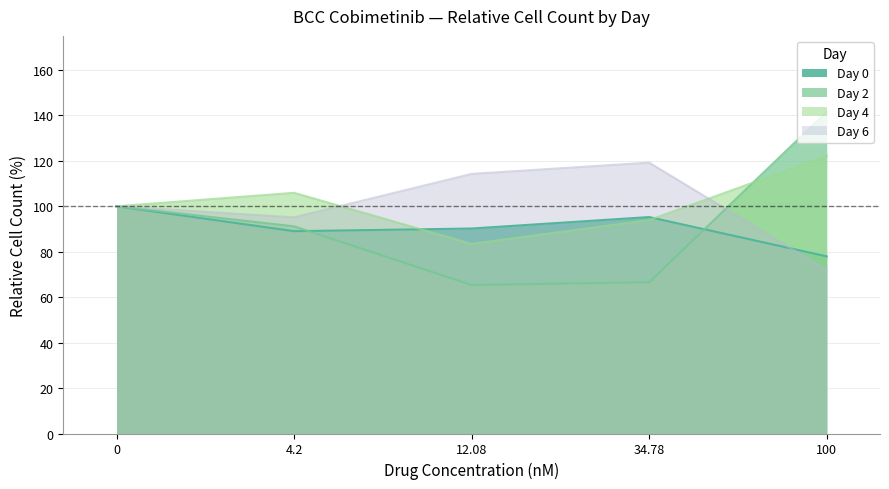

What is the difference between the maximum and minimum values in the Day 4 series?

38.7